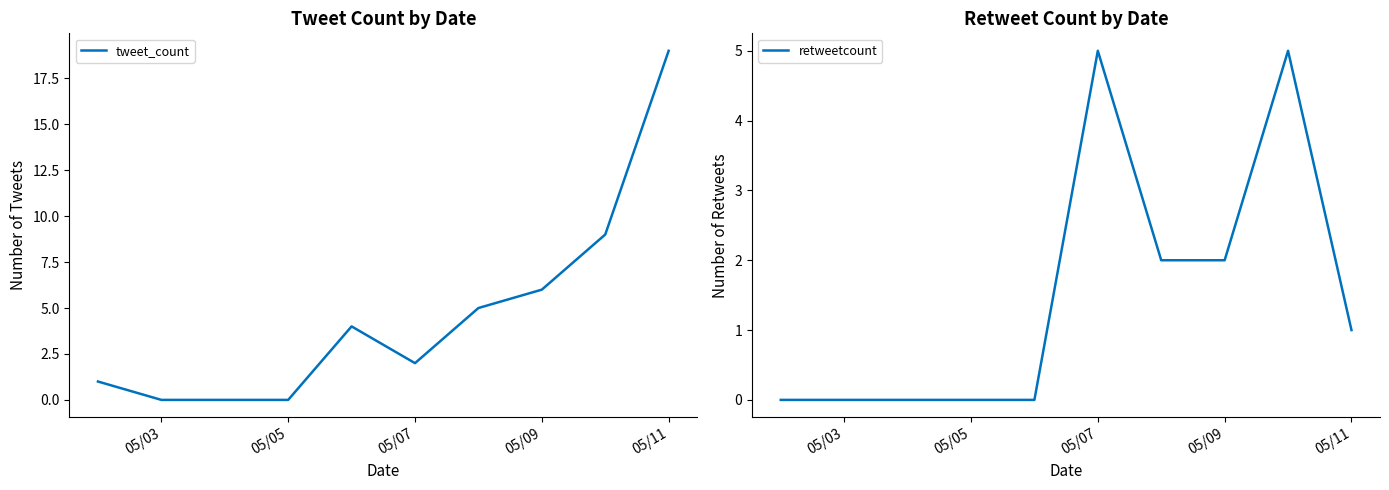

Which series has the widest spread of values?

tweet_count